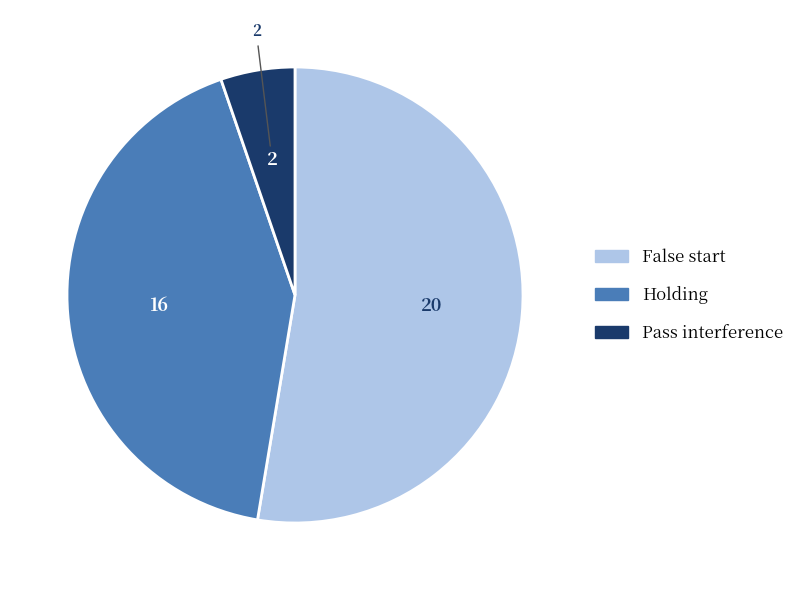

How many slices are in this pie chart?

3